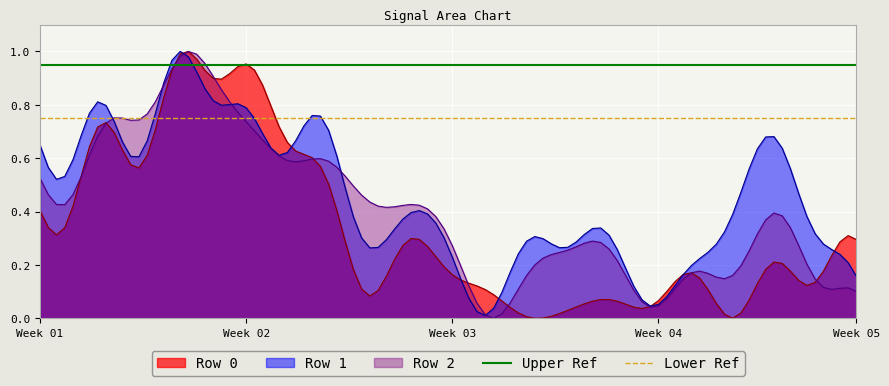

What is the average value of the Lower Ref series?

0.8